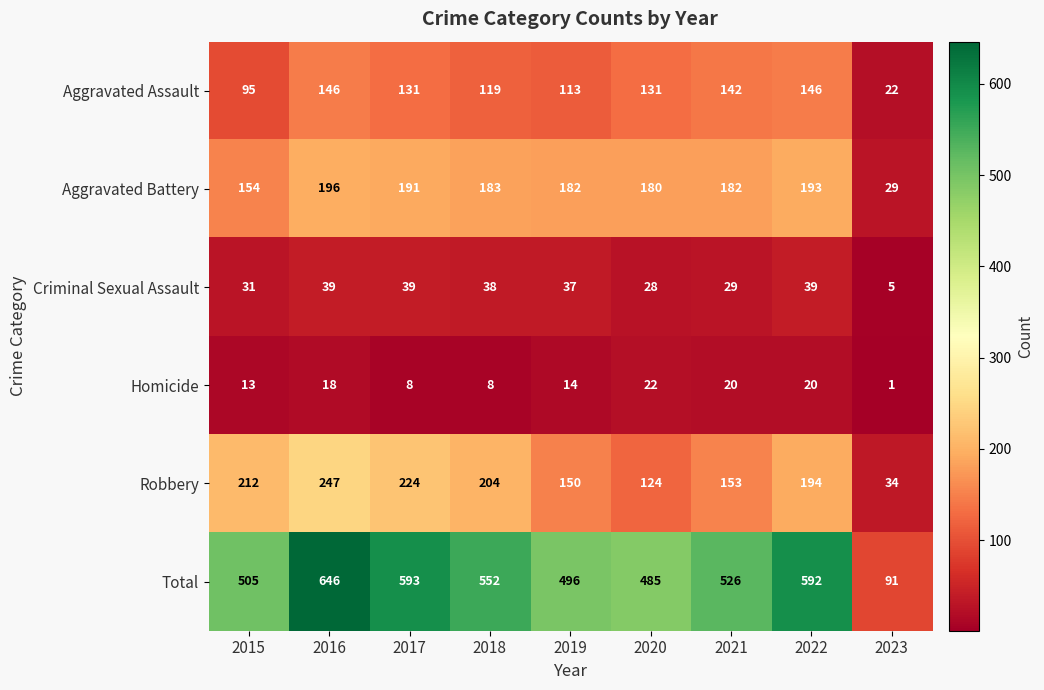

List the series in order of their peak value, lowest first.

Homicide, Criminal Sexual Assault, Aggravated Assault, Aggravated Battery, Robbery, Total